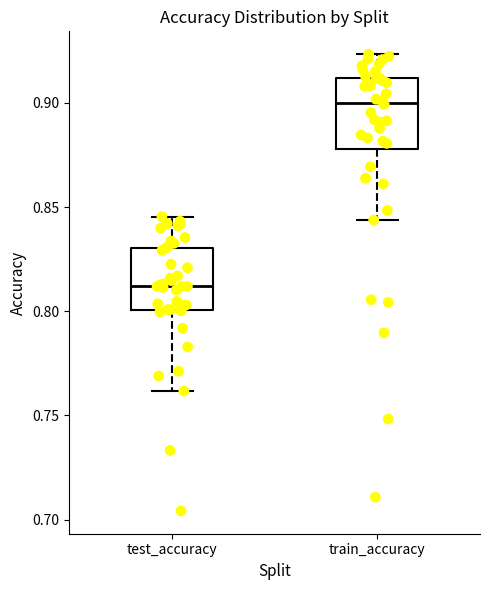

Reading left to right, read every box against the y-axis: the position of its median line, the range the box covers, and the ends of its whiskers. The values are not printed on the chart, so give them approximately, as read against the axis.

test_accuracy: median 0.810, box 0.800 to 0.830, whiskers 0.760 to 0.845
train_accuracy: median 0.900, box 0.880 to 0.910, whiskers 0.845 to 0.925